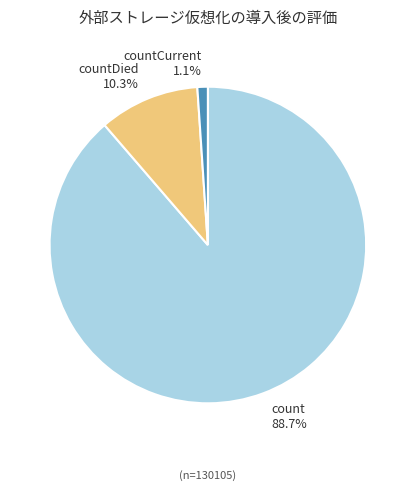

Rank the categories by value from highest to lowest.

count, countDied, countCurrent